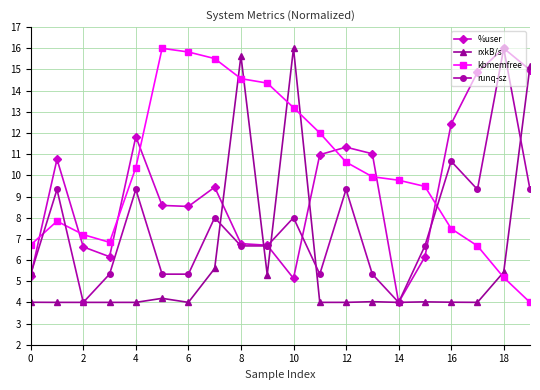

What is the lowest value of the %user series?

4.0